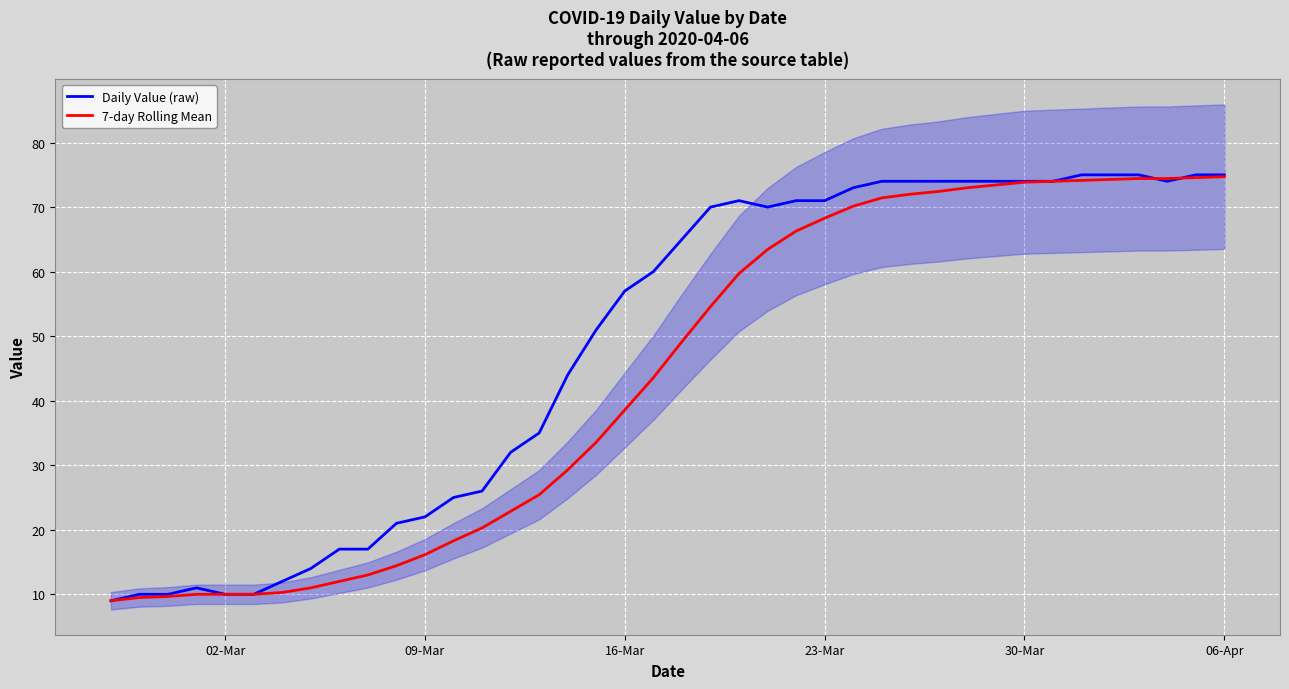

How many intersections are there between 7-day Rolling Mean and Daily Value (raw)?

2